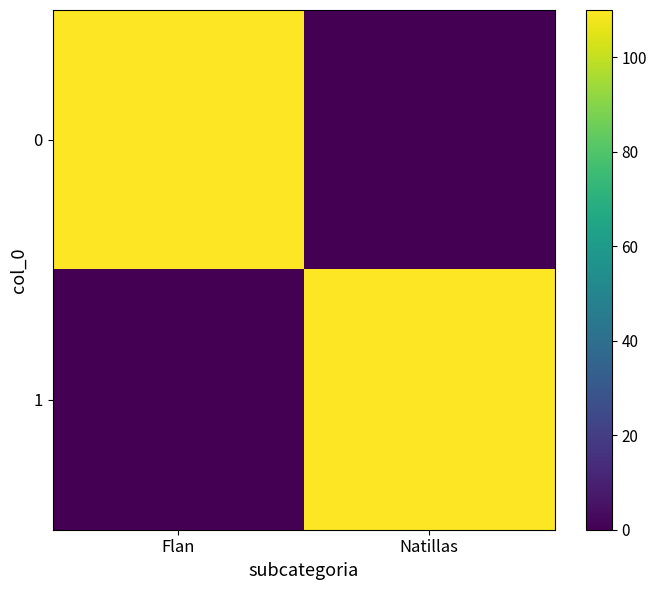

Reading left to right, extract all data points from this chart.

0: Flan=110	Natillas=0
1: Flan=0	Natillas=110